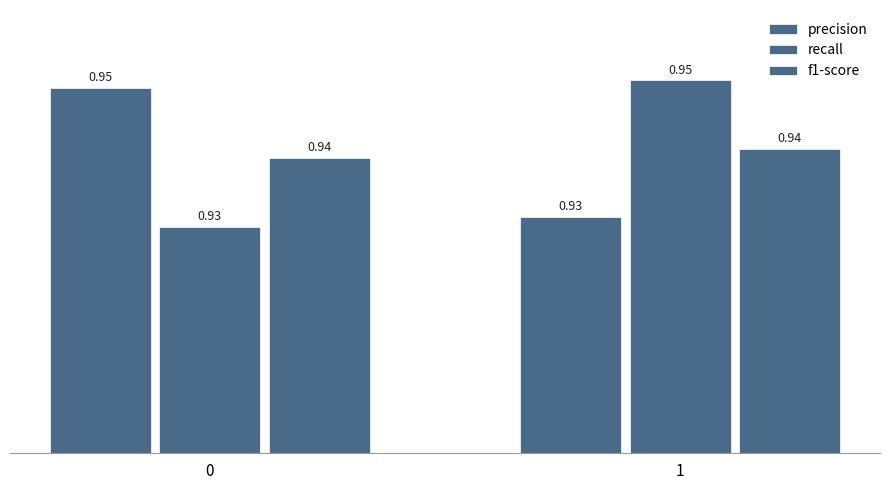

How many series are shown in this chart?

3